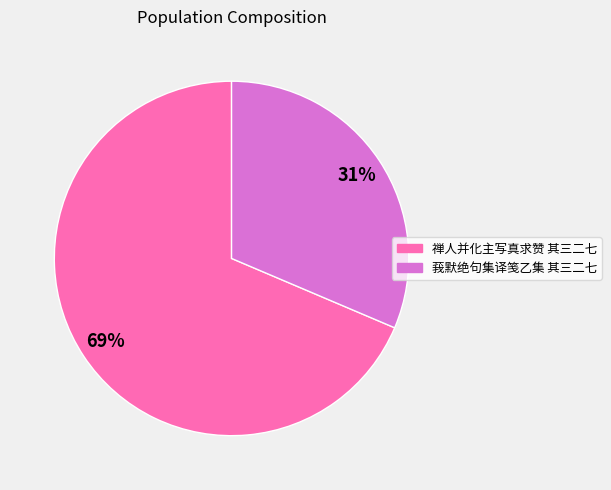

How many slices are in this pie chart?

2